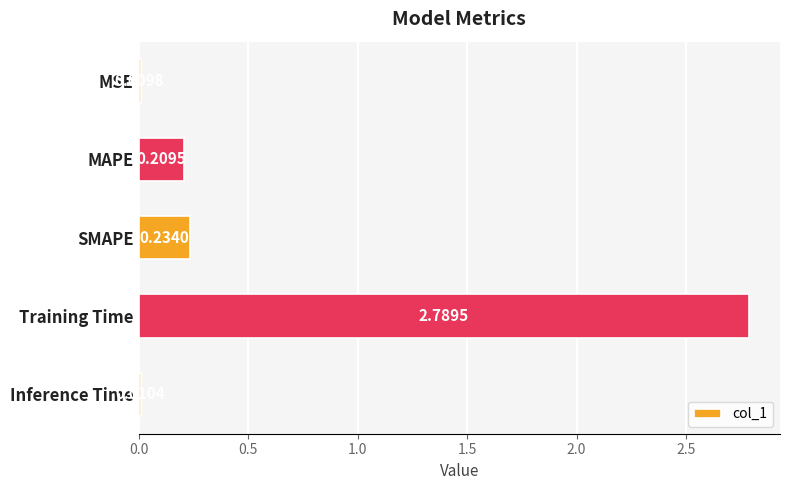

At which category does the chart reach its minimum across all series?

MSE